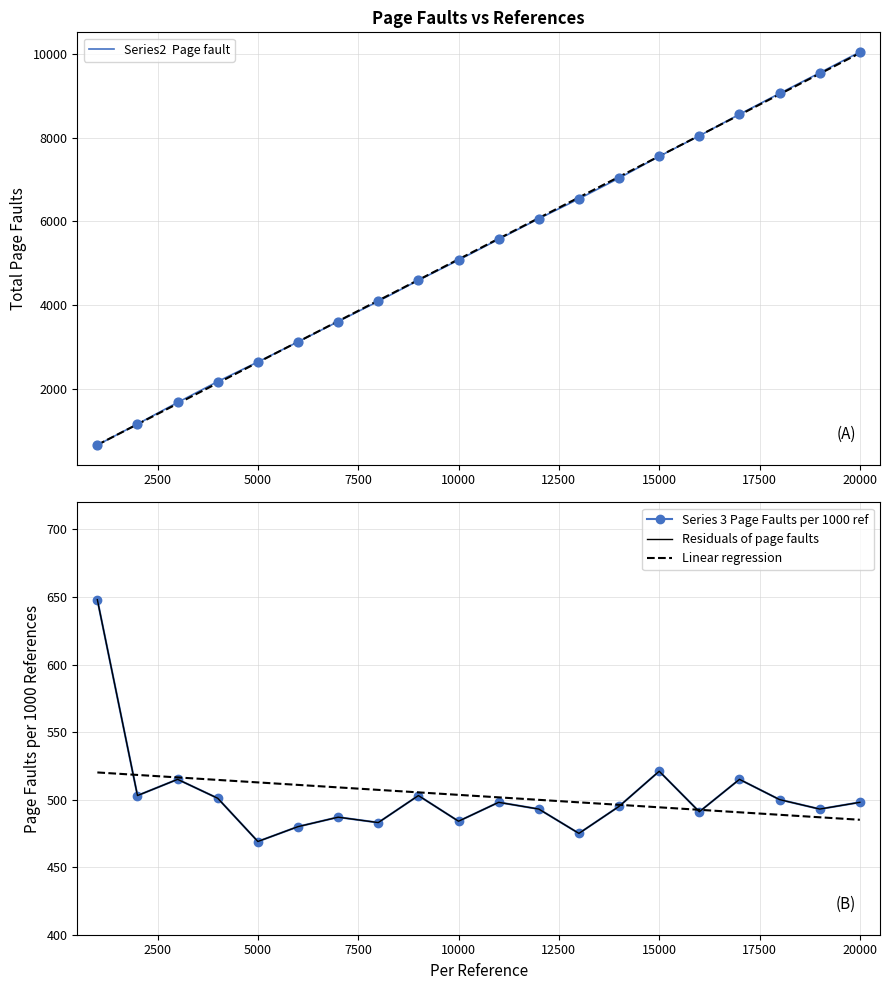

What is the total value across all series at 2500?

1654